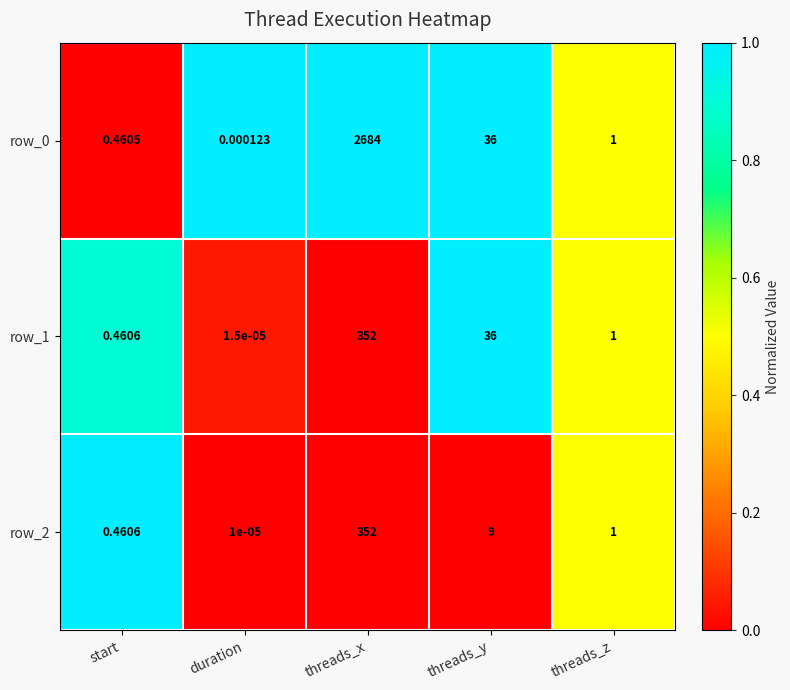

How many distinct data groups are displayed?

3